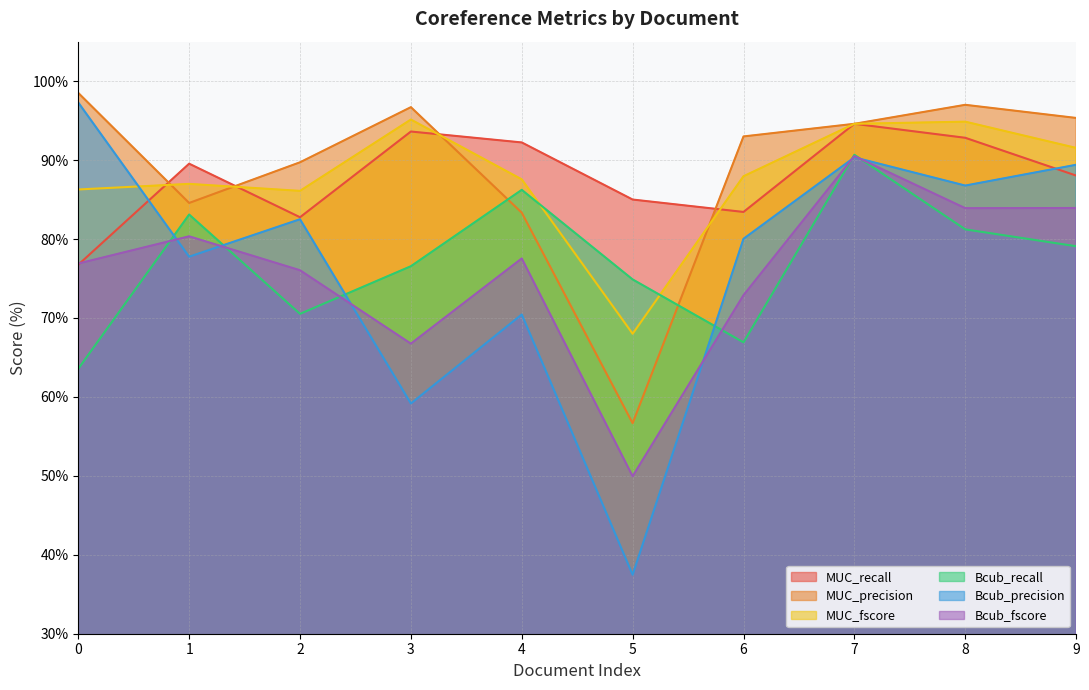

What is the maximum value shown in the chart?

98.5